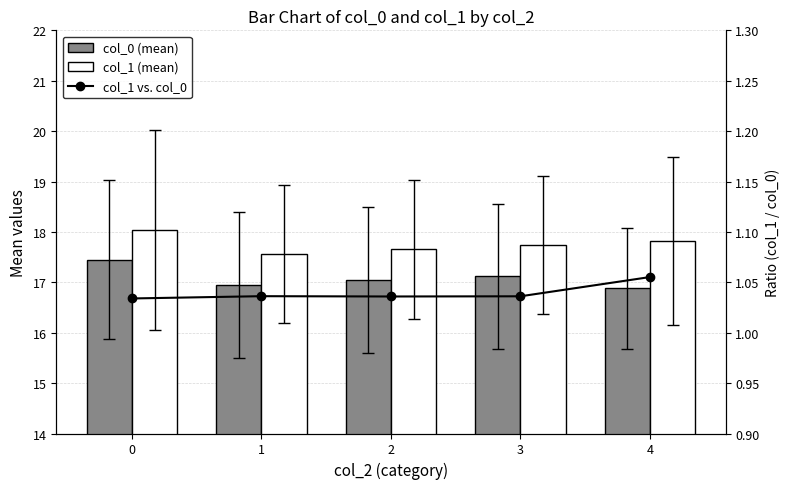

What is the minimum value shown in the chart?

1.0